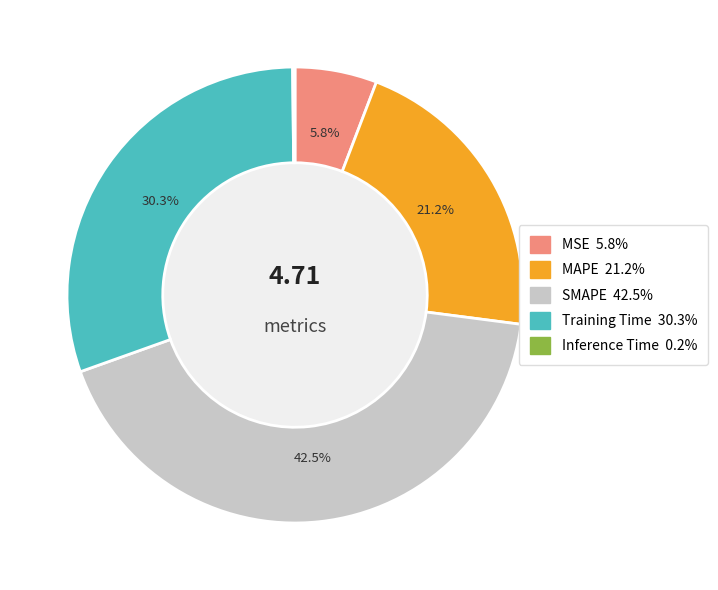

Is it true that MSE is 6% of the pie?

True